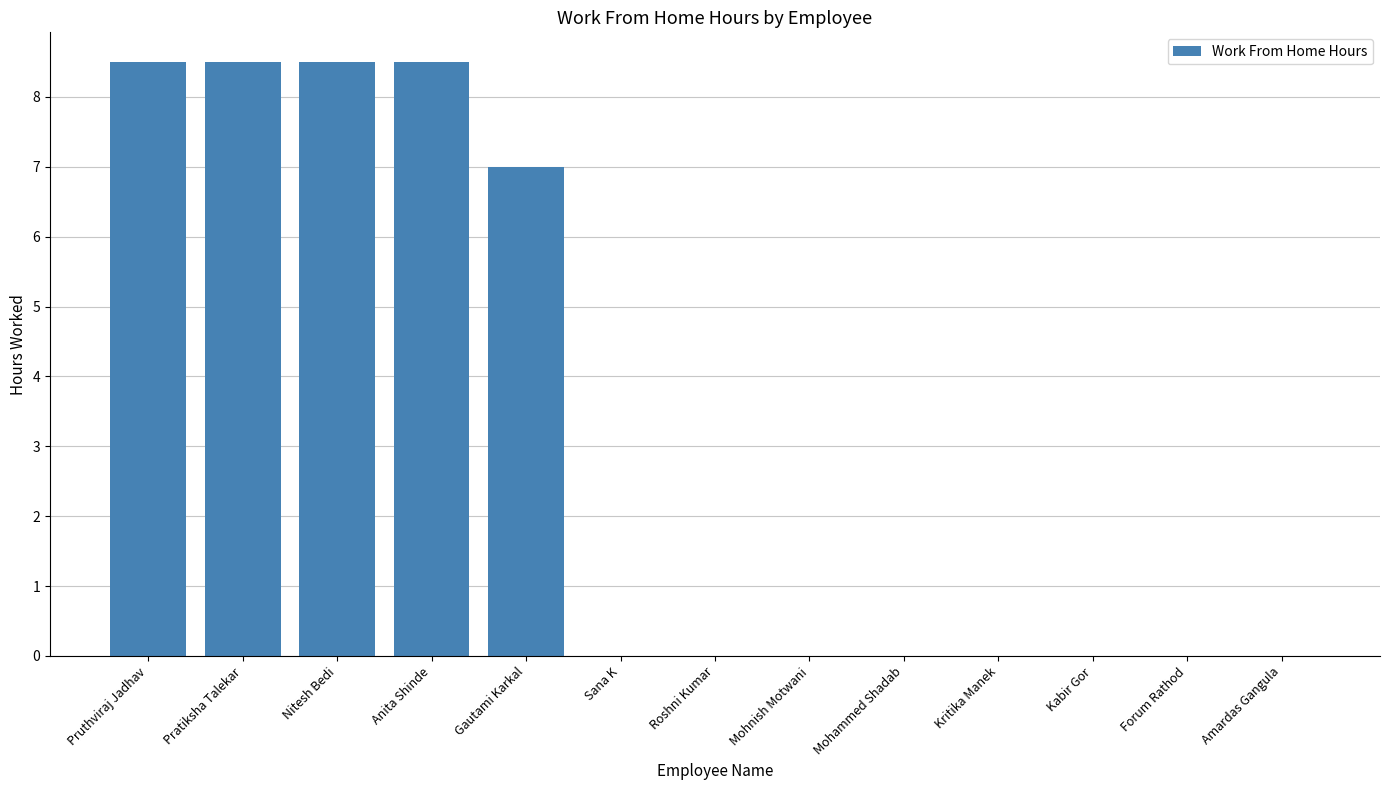

Reading left to right, what are all the values shown in this chart?

Pruthviraj Jadhav=8.5	Pratiksha Talekar=8.5	Nitesh Bedi=8.5	Anita Shinde=8.5	Gautami Karkal=7.0	Sana K=0.0	Roshni Kumar=0.0	Mohnish Motwani=0.0	Mohammed Shadab=0.0	Kritika Manek=0.0	Kabir Gor=0.0	Forum Rathod=0.0	Amardas Gangula=0.0